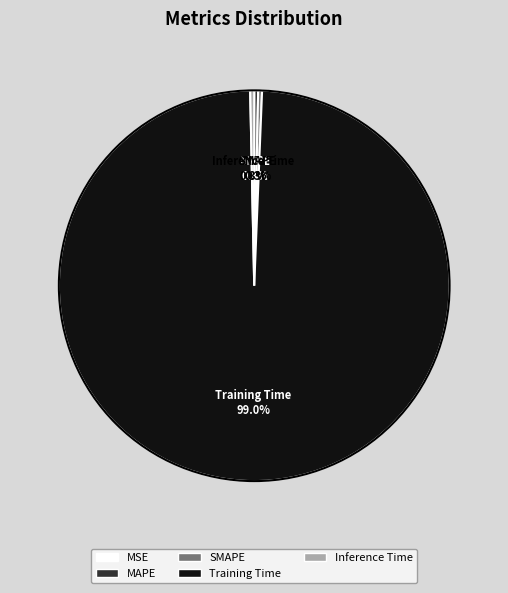

Is there any slice that represents more than half of the pie?

Yes